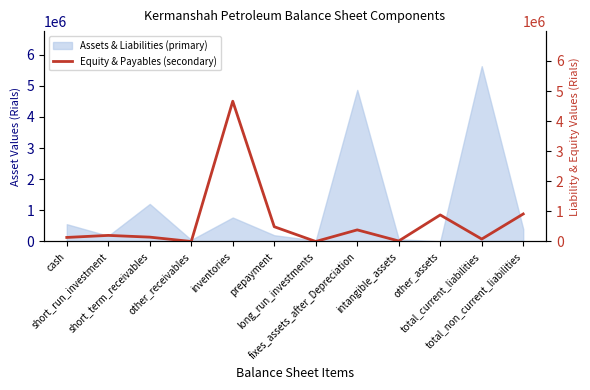

Reading right to left, transcribe all the data shown in this chart.

914346	80792	882300	16563	385422	0	490448	4661471	0	144374	202317	134243